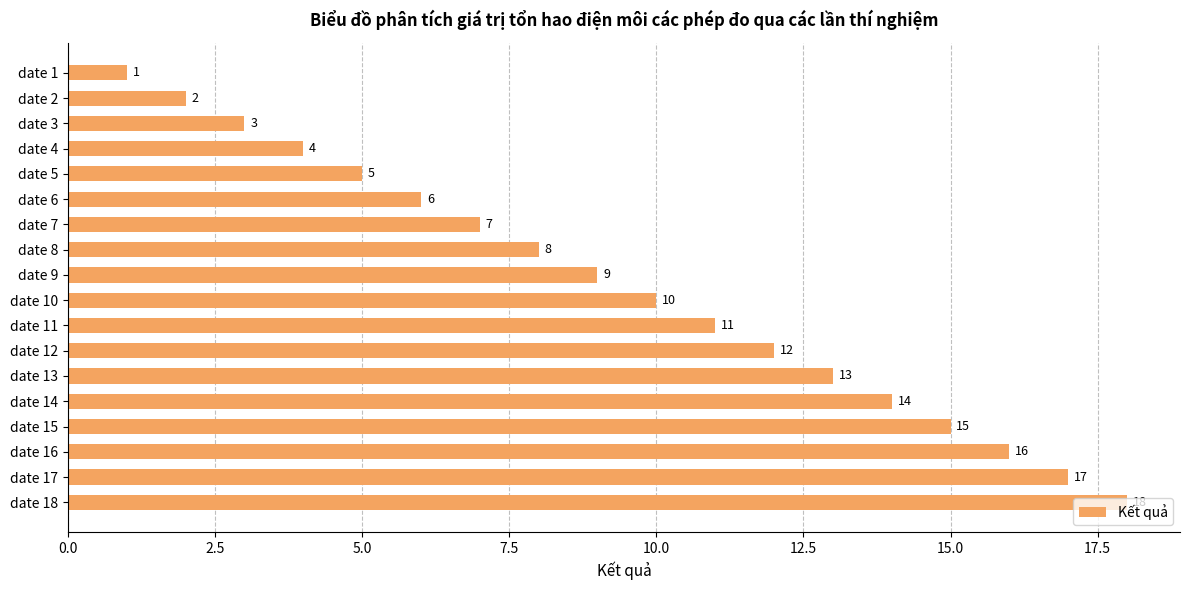

List the labels in order of value, smallest first.

date 1, date 2, date 3, date 4, date 5, date 6, date 7, date 8, date 9, date 10, date 11, date 12, date 13, date 14, date 15, date 16, date 17, date 18